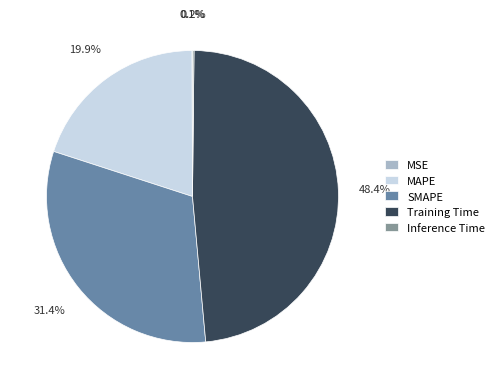

To the nearest percent, what portion does Training Time represent?

48%